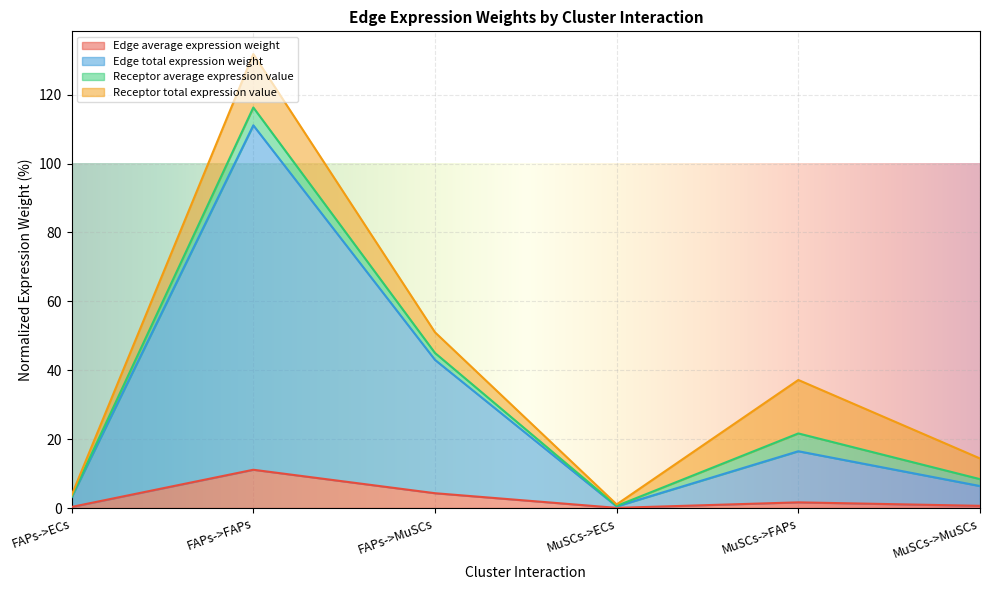

What is the maximum value for Edge average expression weight?

11.1